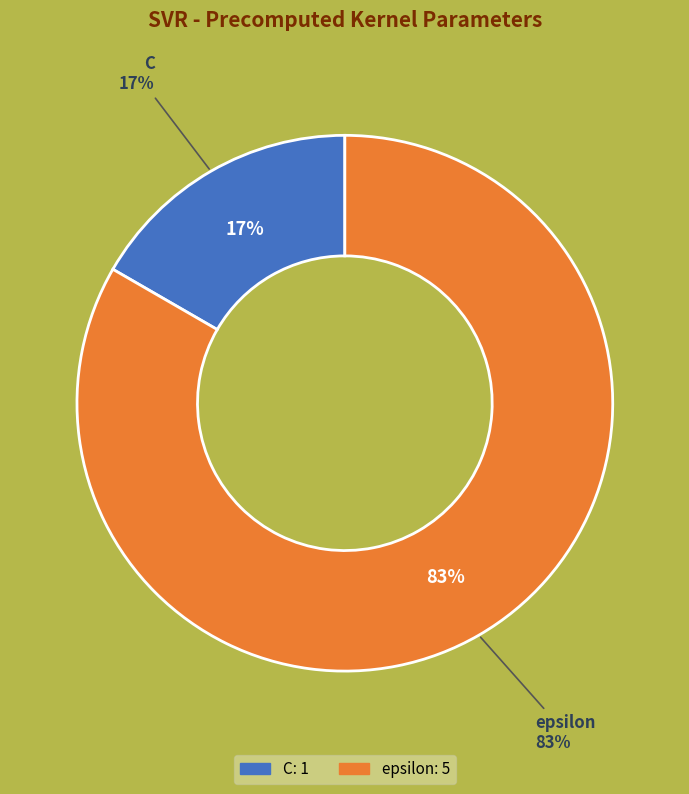

Which category has the smallest portion of the pie?

C